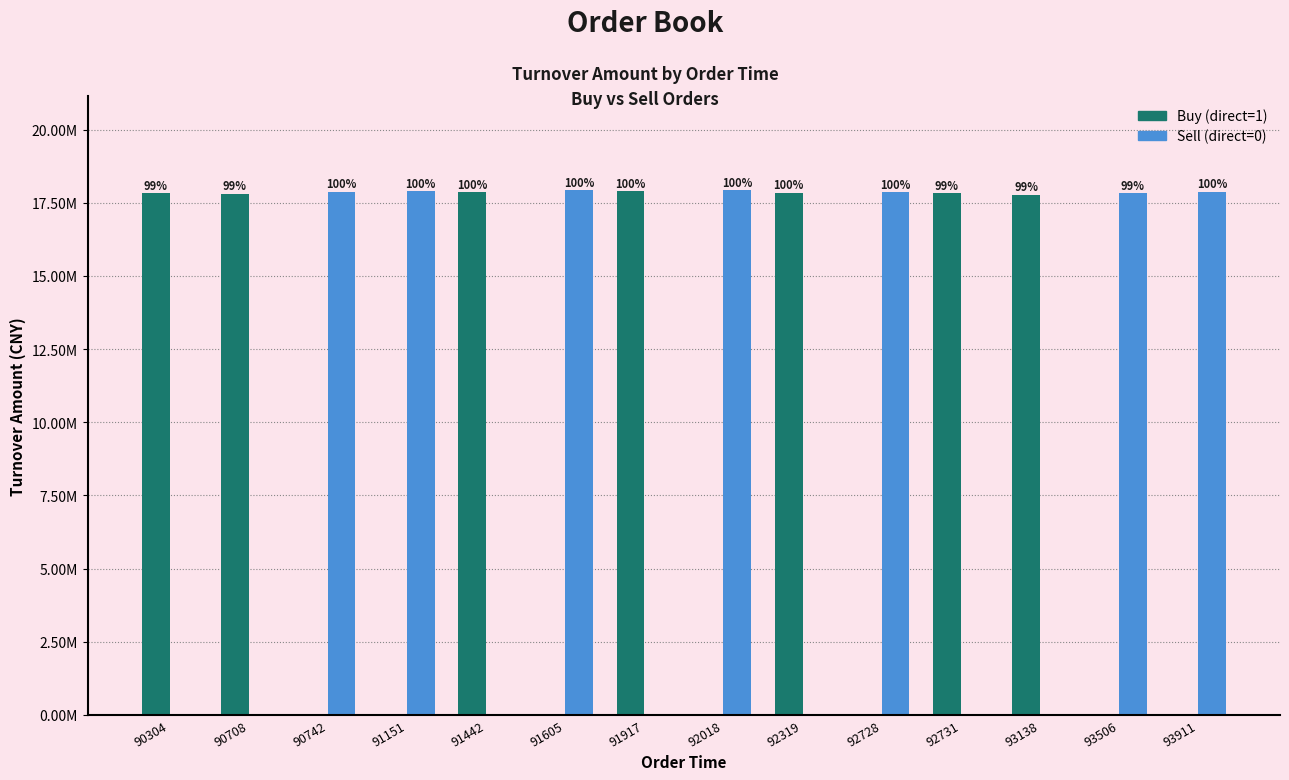

Does the chart contain stacked bars?

No